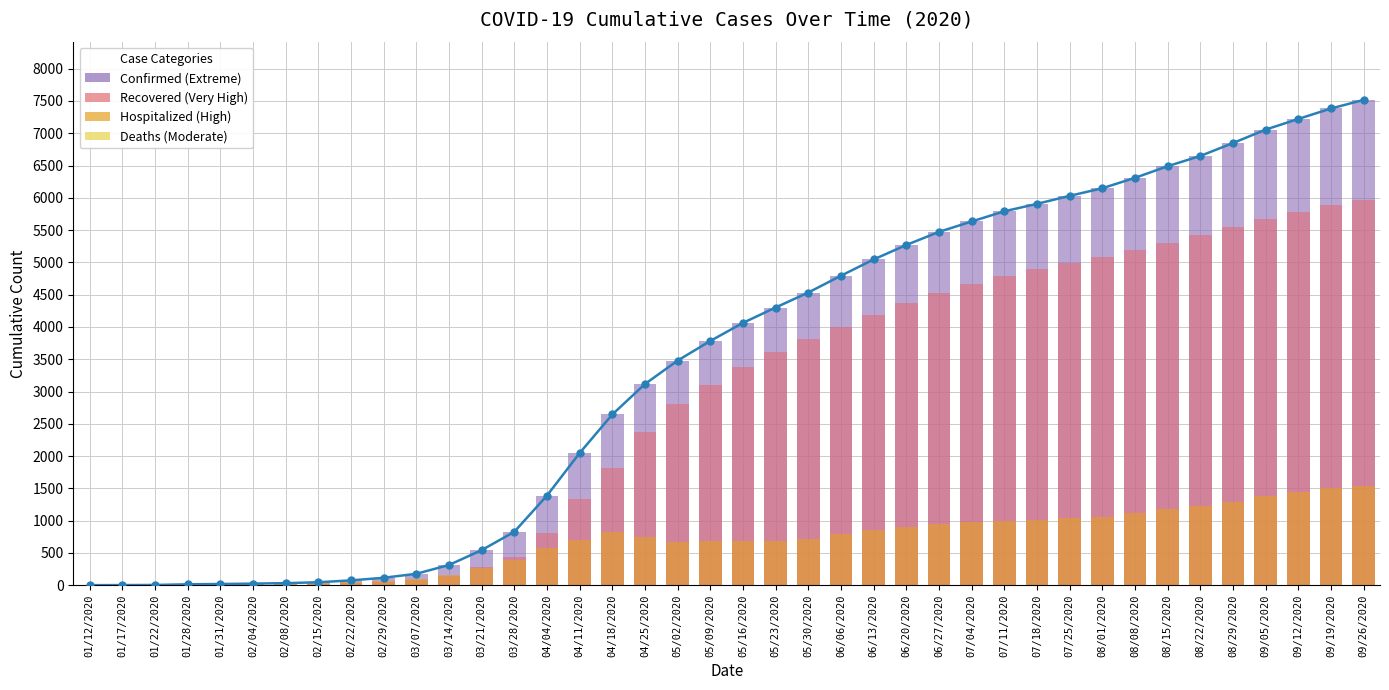

How many groups of bars are there?

40